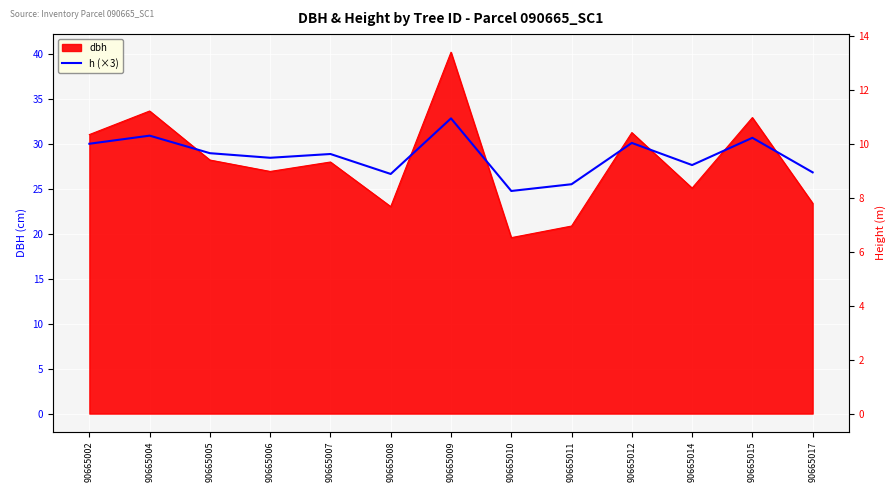

Is it true that the value at 90665009 is 54.3?

False